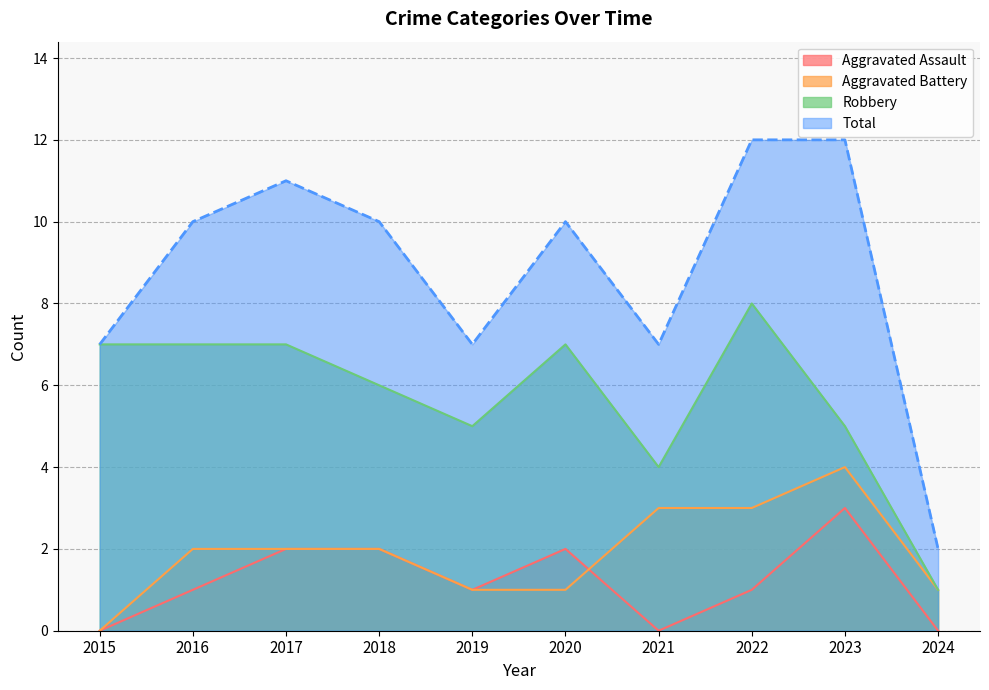

What is the maximum value shown in the chart?

12